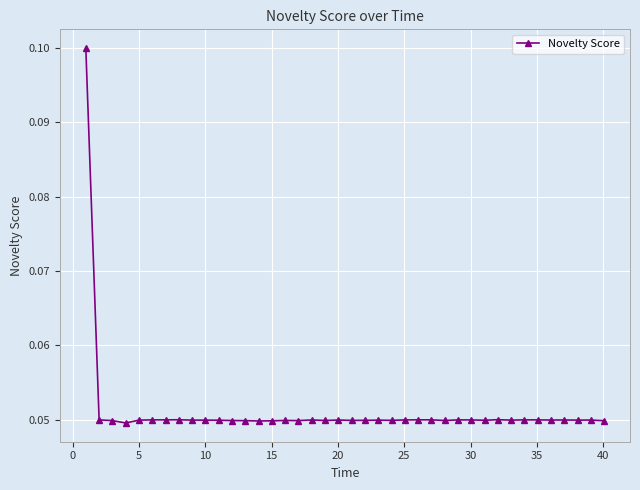

How many values are between 0 and 1?

40